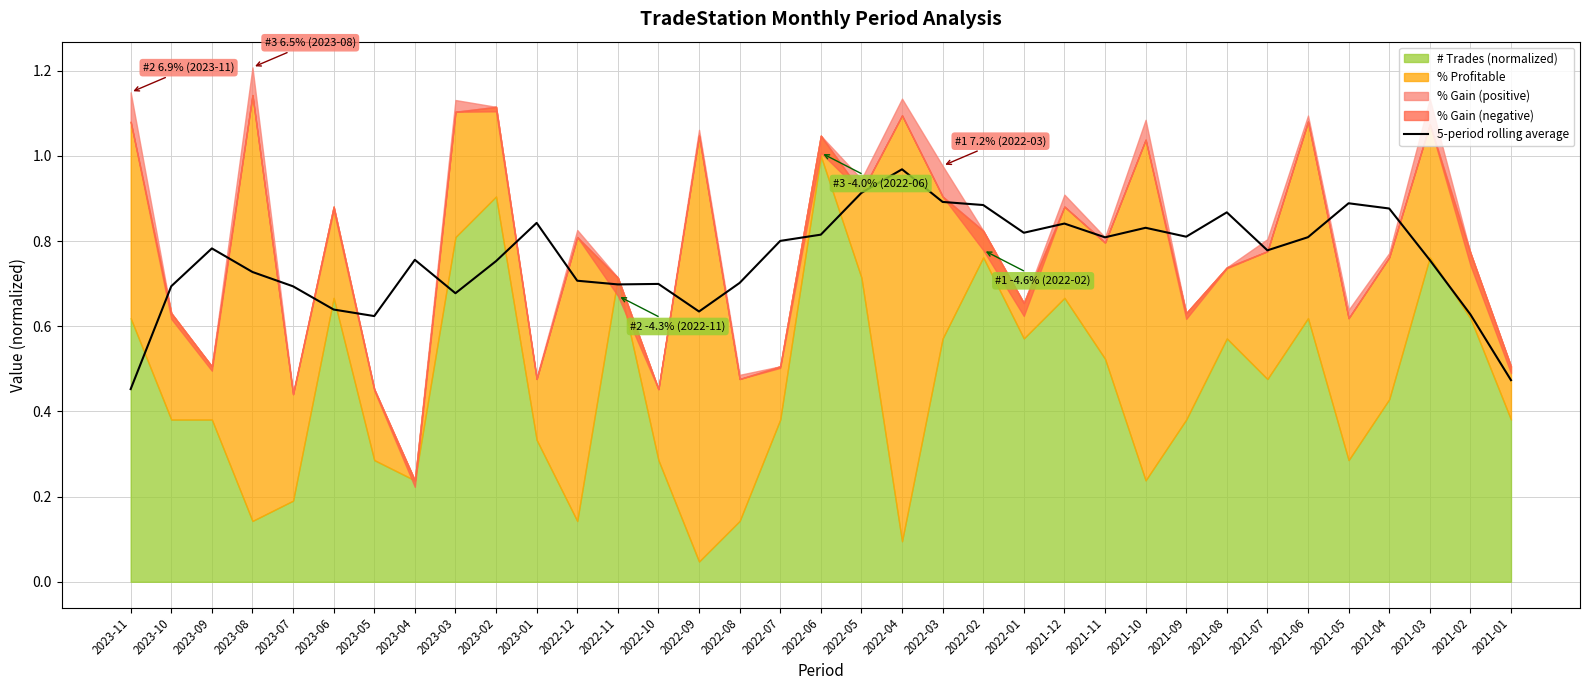

The chart shows a value of 0.8 at 2021-07. True or false?

True